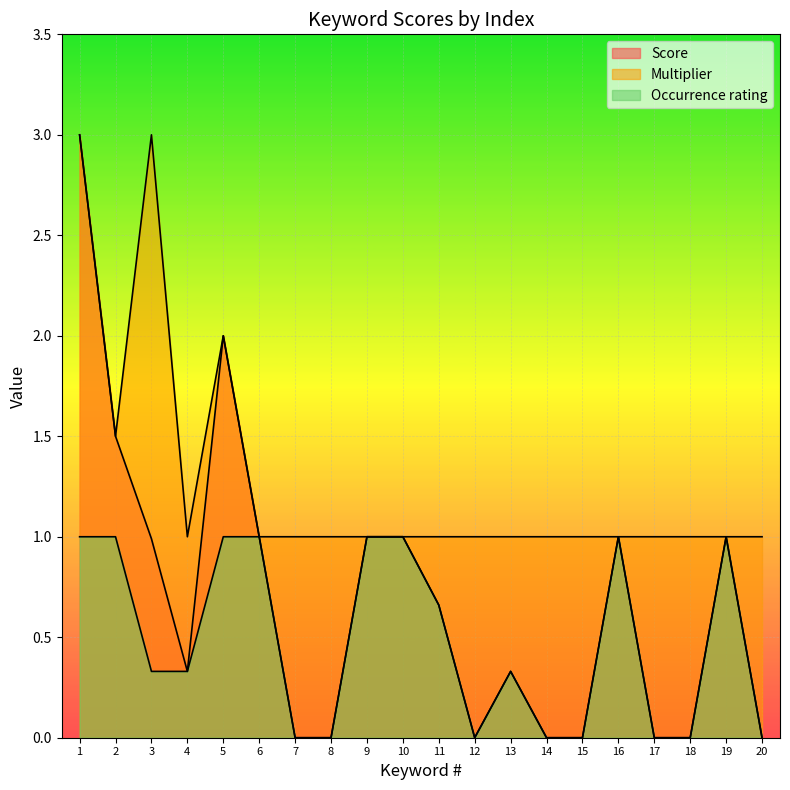

Count the Multiplier values in the range 1 to 2.

18